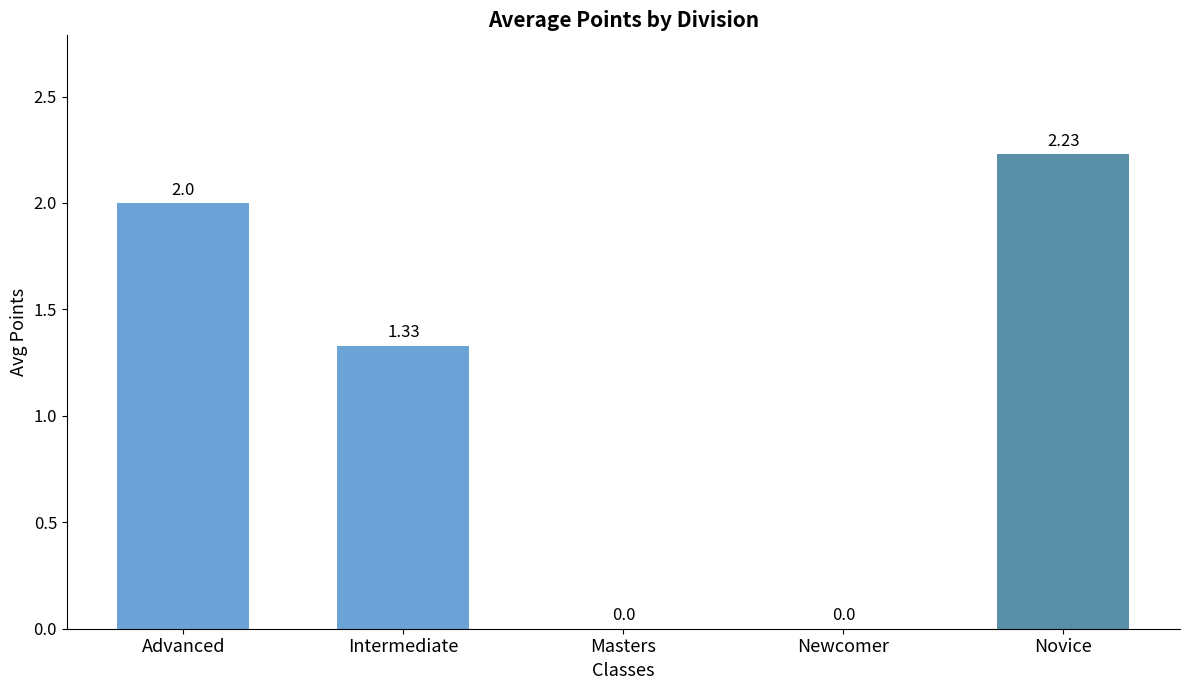

Where is the data nearest to the value 1?

Intermediate